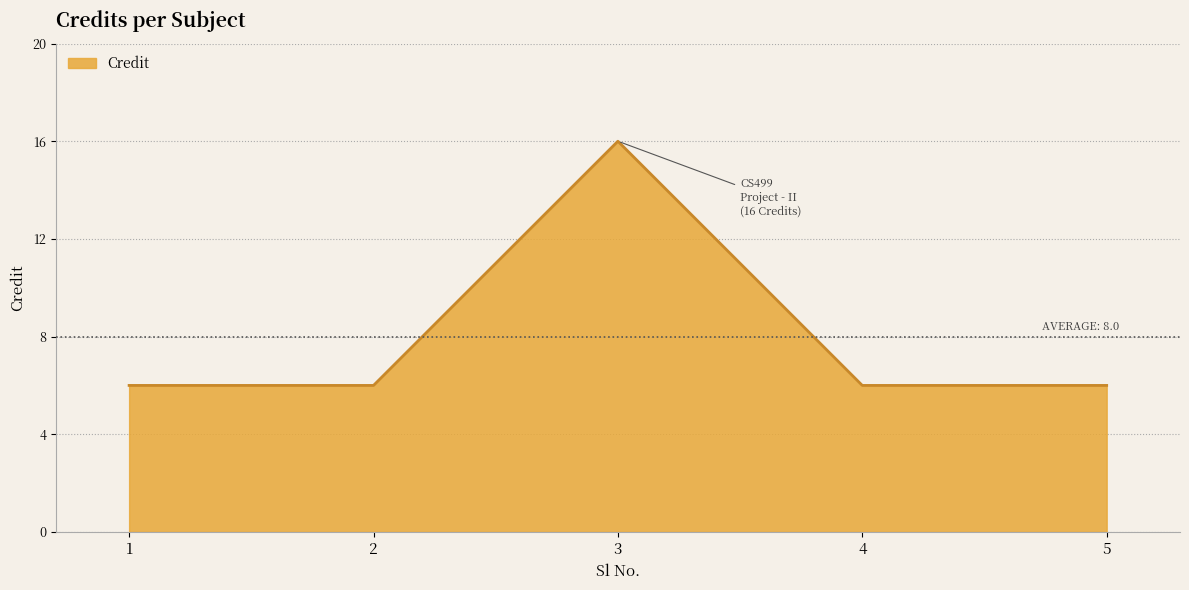

What is the difference between the maximum and minimum values?

10